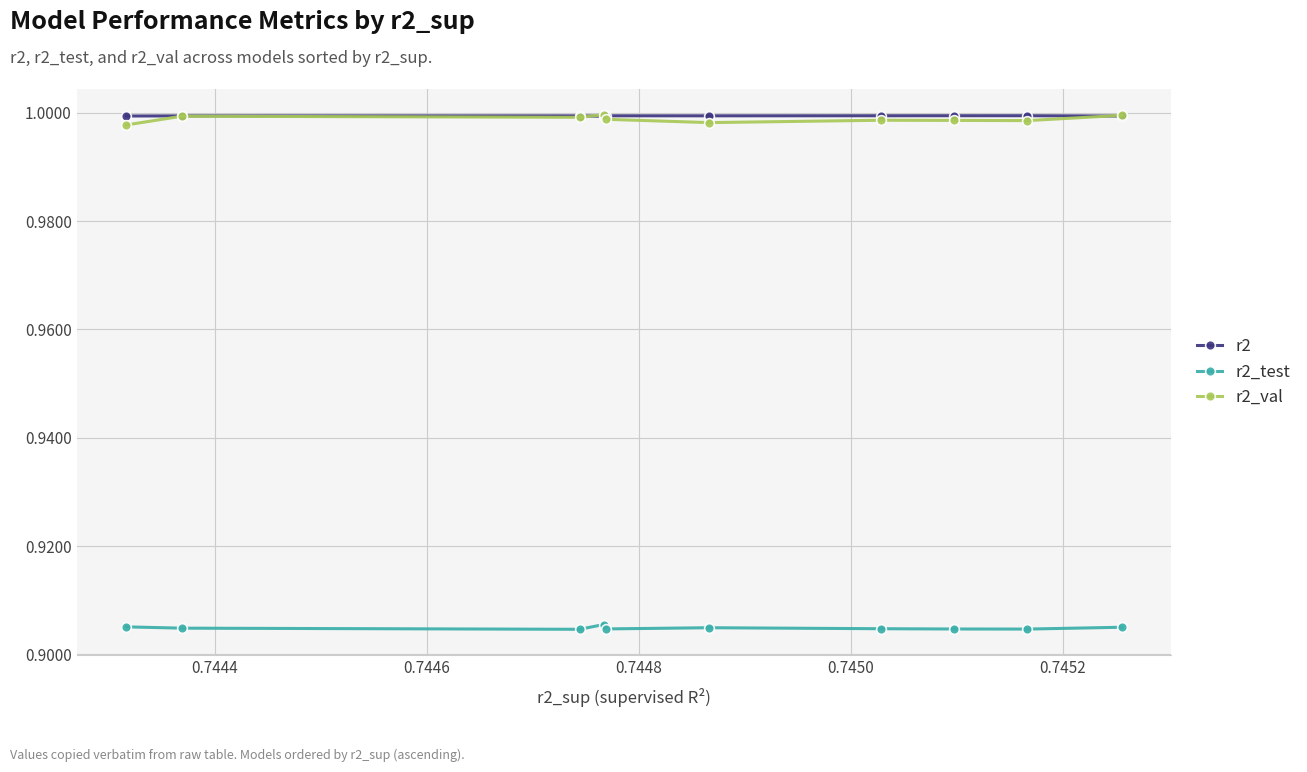

At how many categories does at least one series exceed 0?

10